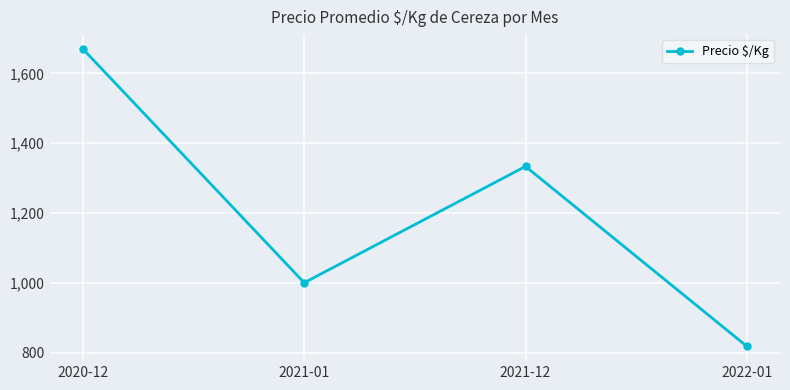

What is the value of the 4th point from the left?

817.9